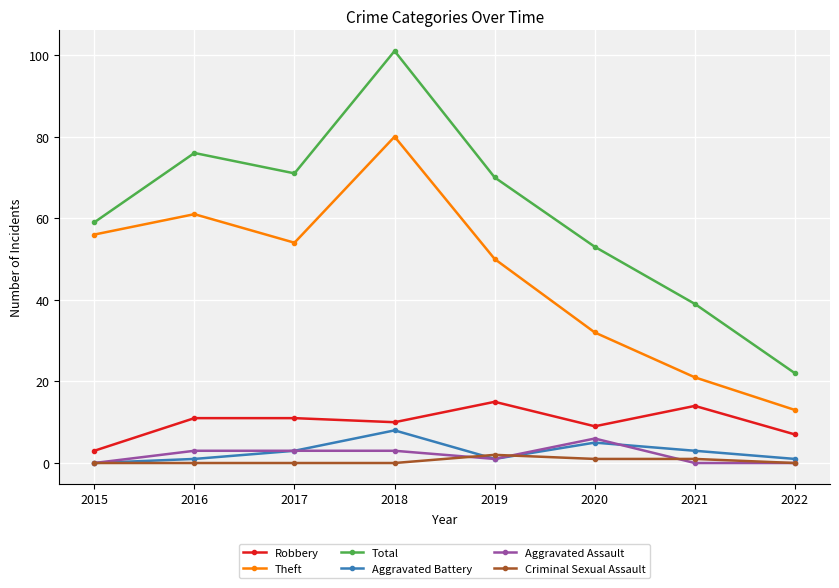

Is the value of Total at 2019 greater than the value of Robbery at 2016?

Yes